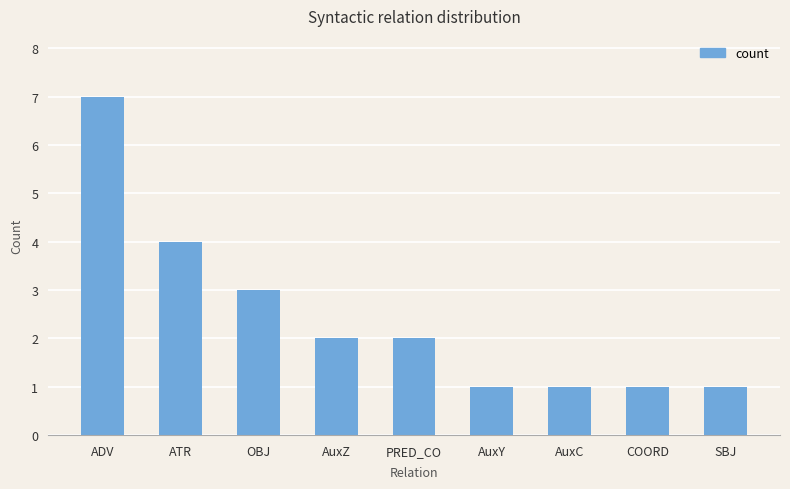

Which has a higher value, ATR or OBJ?

ATR